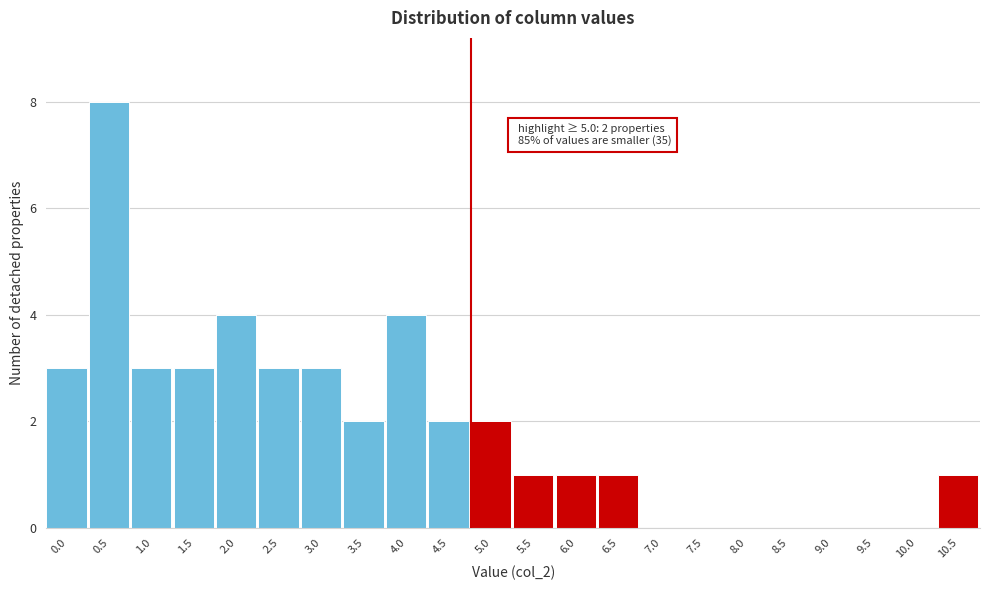

Reading left to right, what are all the values shown in this chart?

0.0=3	0.5=8	1.0=3	1.5=3	2.0=4	2.5=3	3.0=3	3.5=2	4.0=4	4.5=2	5.0=2	5.5=1	6.0=1	6.5=1	7.0=0	7.5=0	8.0=0	8.5=0	9.0=0	9.5=0	10.0=0	10.5=1